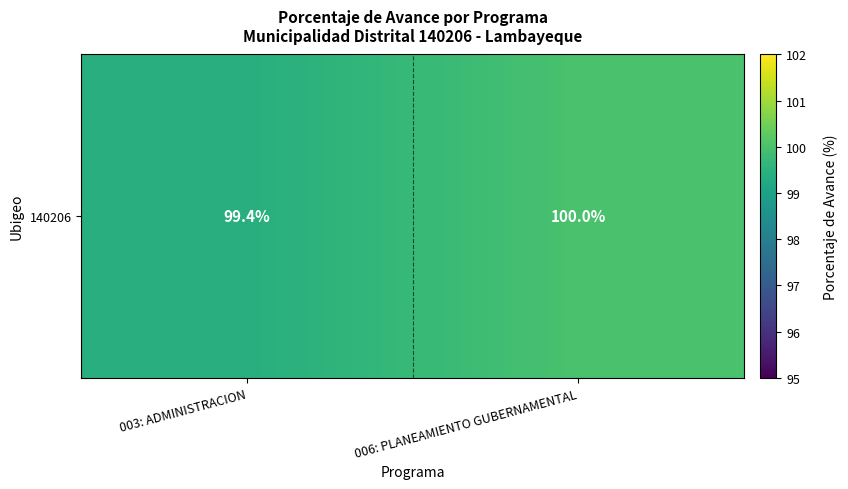

Rank the categories by value from lowest to highest.

003: ADMINISTRACION, 006: PLANEAMIENTO GUBERNAMENTAL